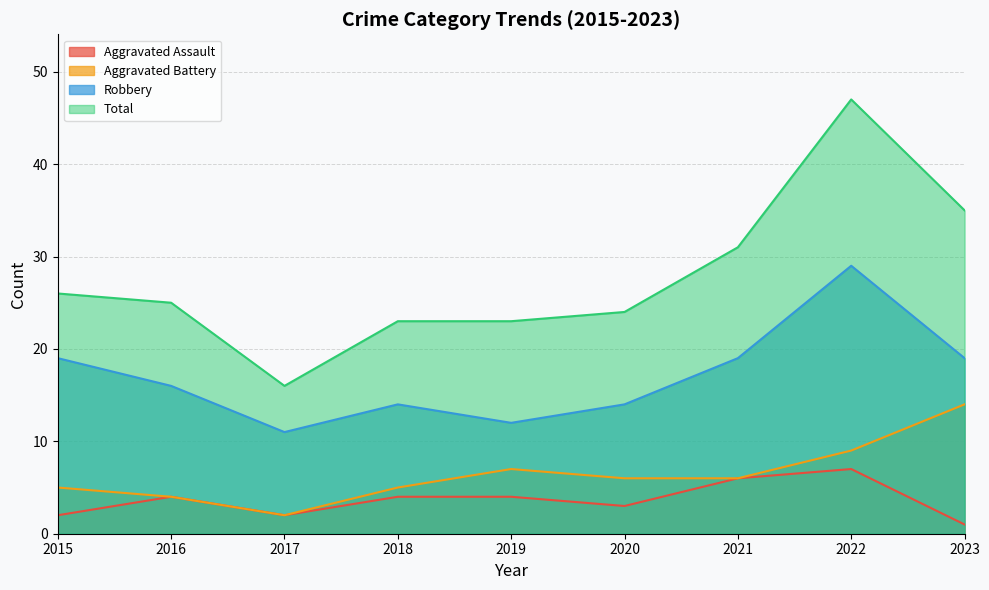

What is the value of the Total point at the 3rd from the left?

16